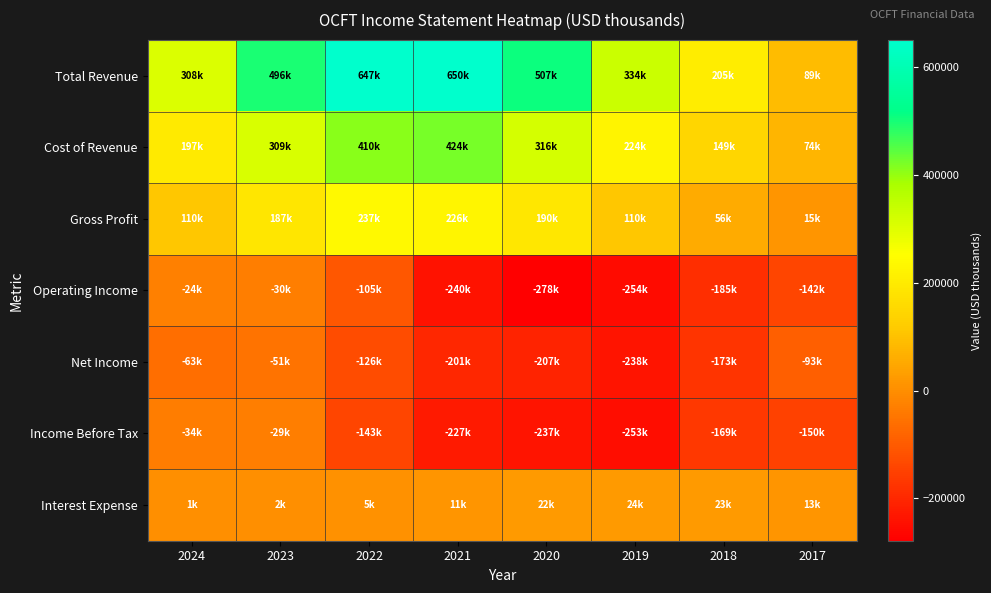

Which label corresponds to the smallest value in the chart?

2020